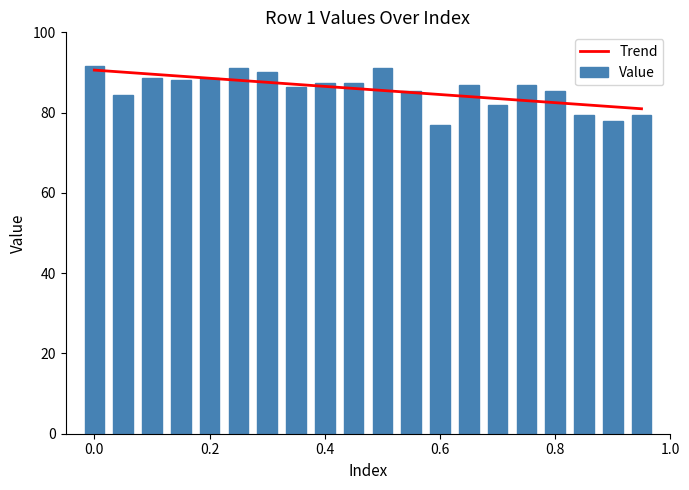

What is the difference between the second highest and second lowest values in the Value series?

13.0